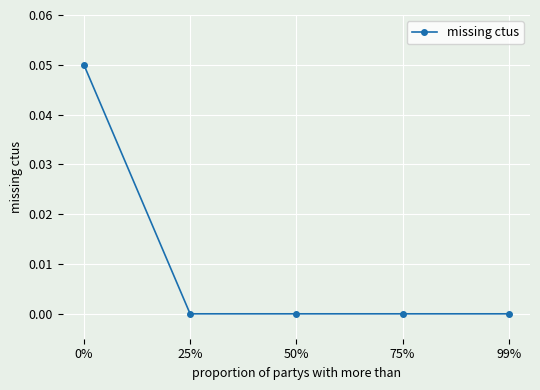

What is the label of the 2nd point from the left?

25%